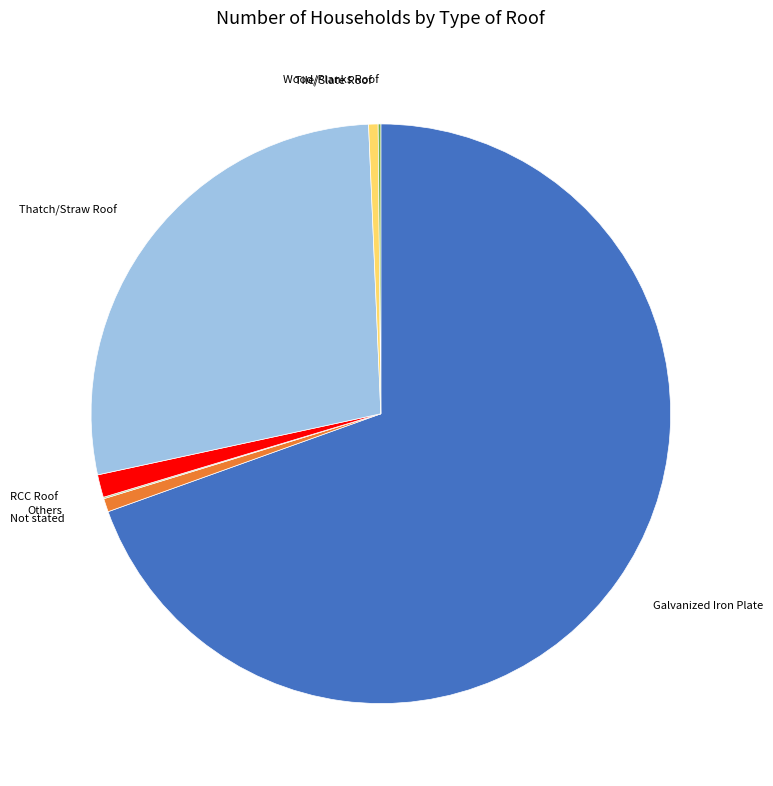

Combined, do RCC Roof and Galvanized Iron Plate account for over 50%?

Yes